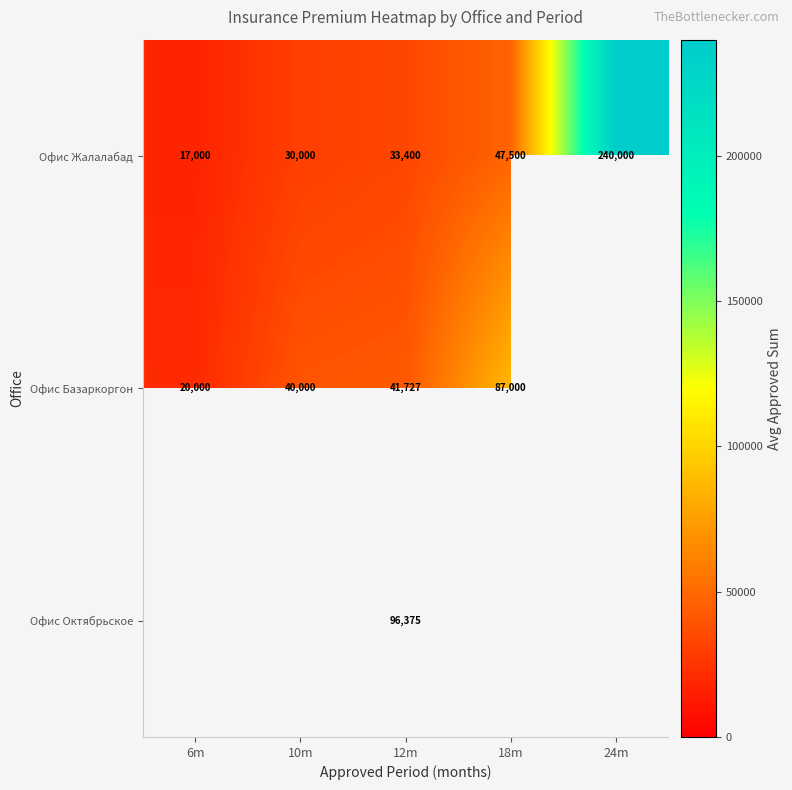

Is the value of Офис Жалалабад at 6m greater than the value of Офис Базаркоргон at 18m?

No